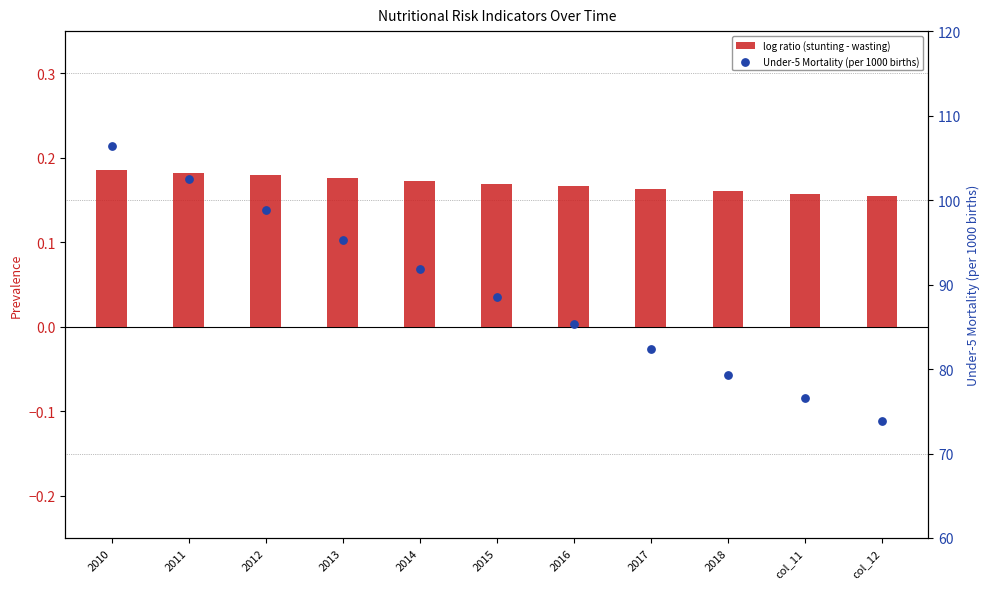

What is the total value across all series at 2016?

85.5